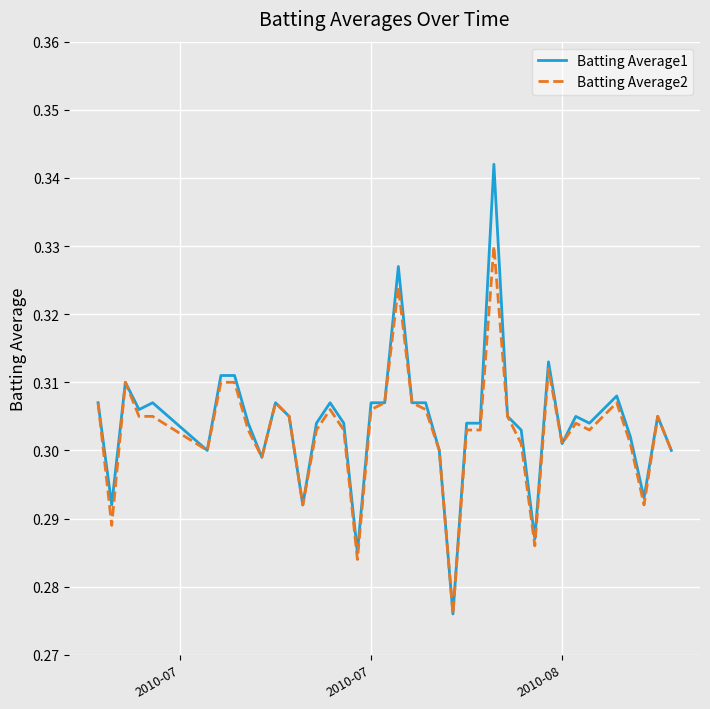

List the series in order of their overall mean, lowest first.

Batting Average2, Batting Average1